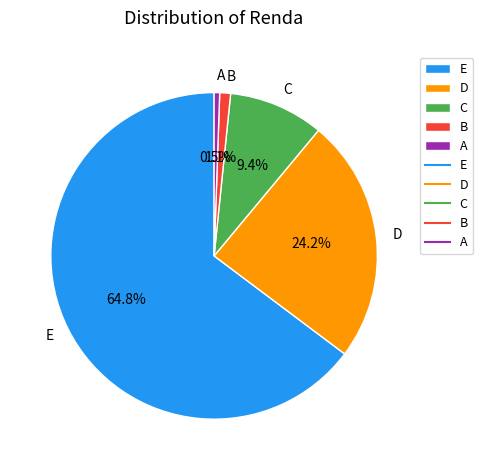

How many segments does this pie chart have?

5